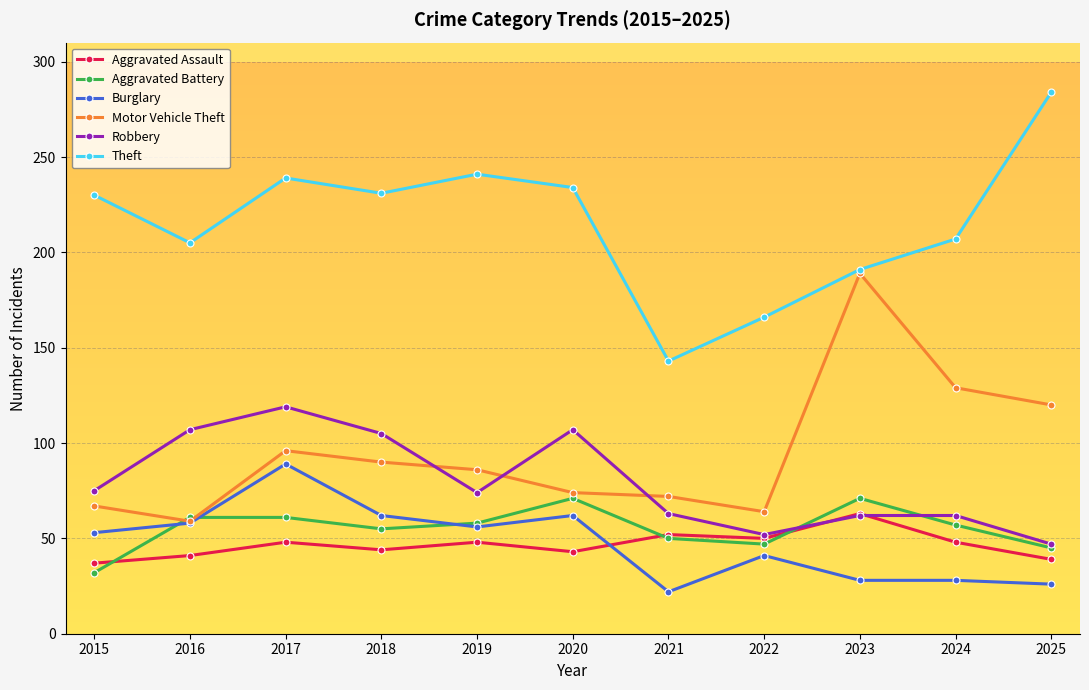

Which series has the largest range (max minus min)?

Theft